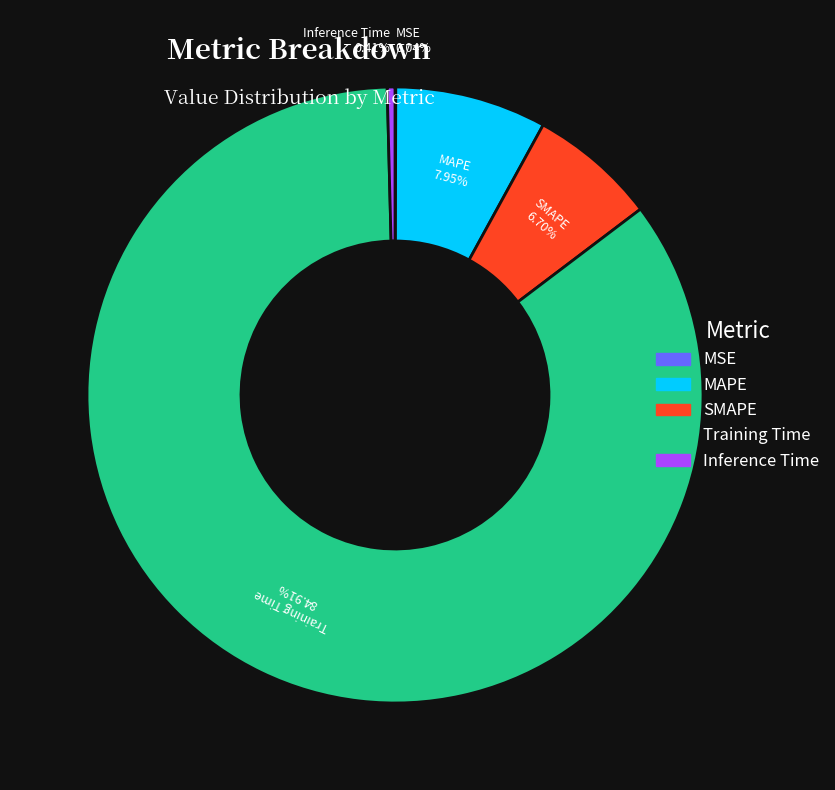

Is Training Time the majority of the pie?

Yes